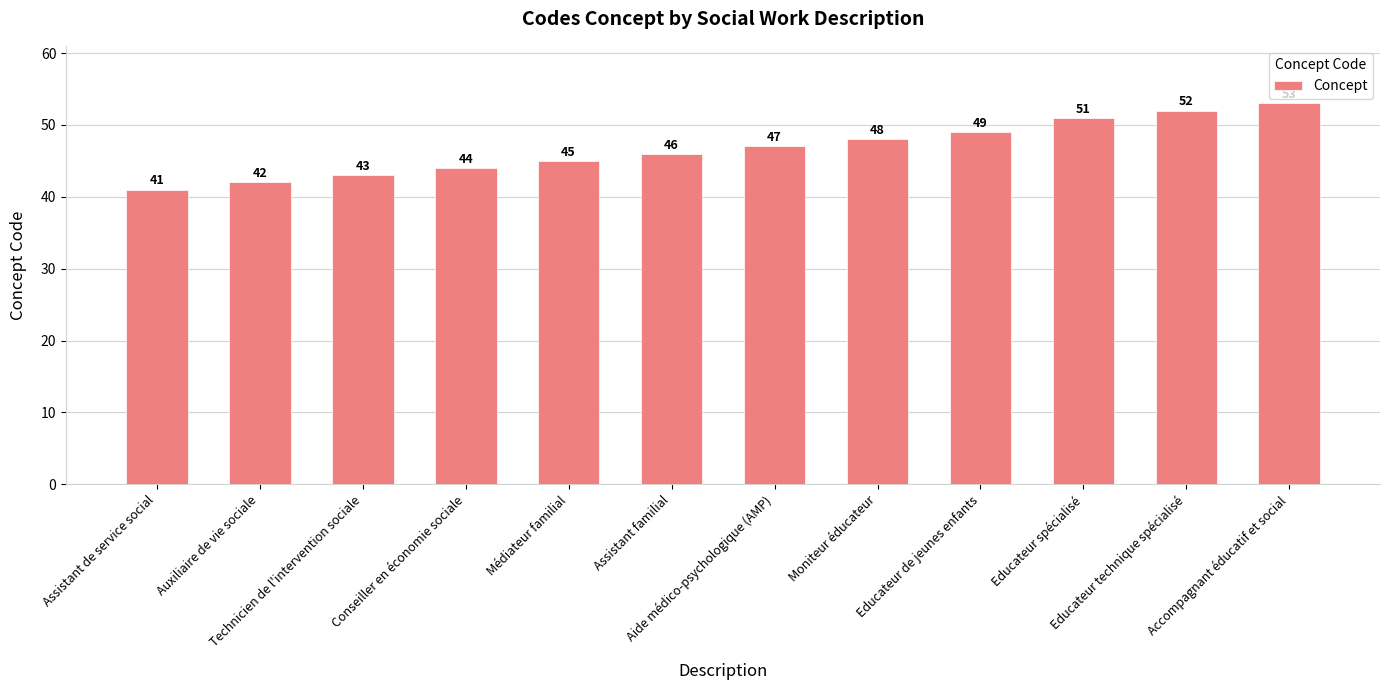

Rank the categories by value from highest to lowest.

Accompagnant éducatif et social, Educateur technique spécialisé, Educateur spécialisé, Educateur de jeunes enfants, Moniteur éducateur, Aide médico-psychologique (AMP), Assistant familial, Médiateur familial, Conseiller en économie sociale, Technicien de l'intervention sociale, Auxiliaire de vie sociale, Assistant de service social